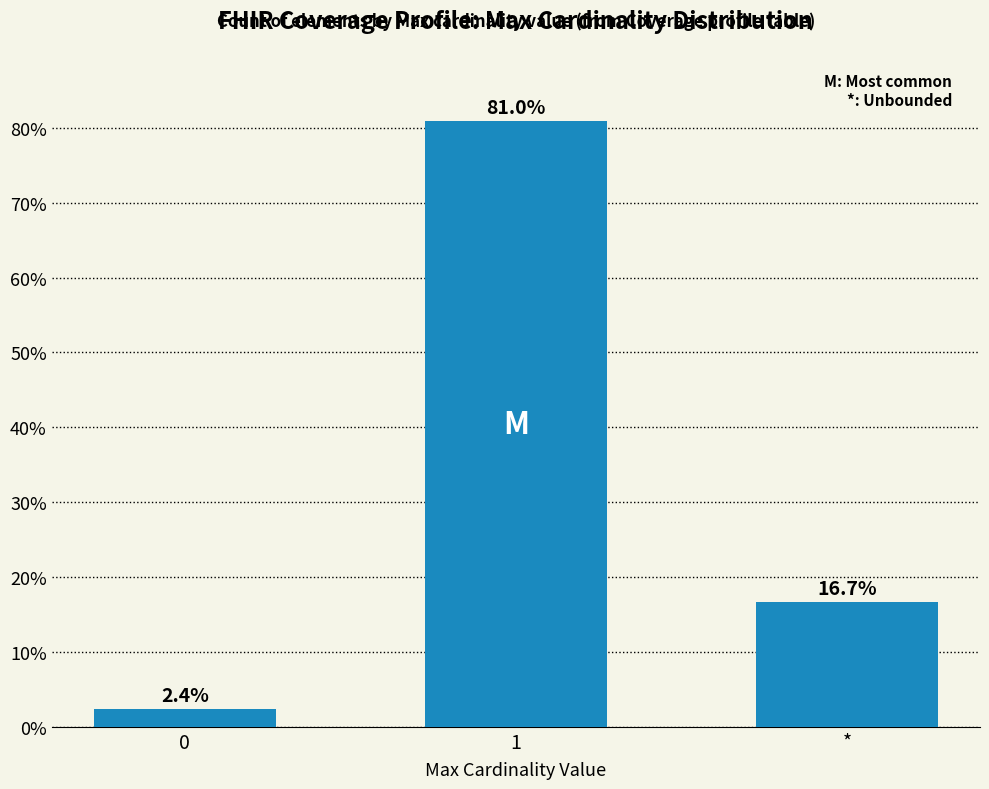

What is the value of the 3rd bar from the left?

16.7